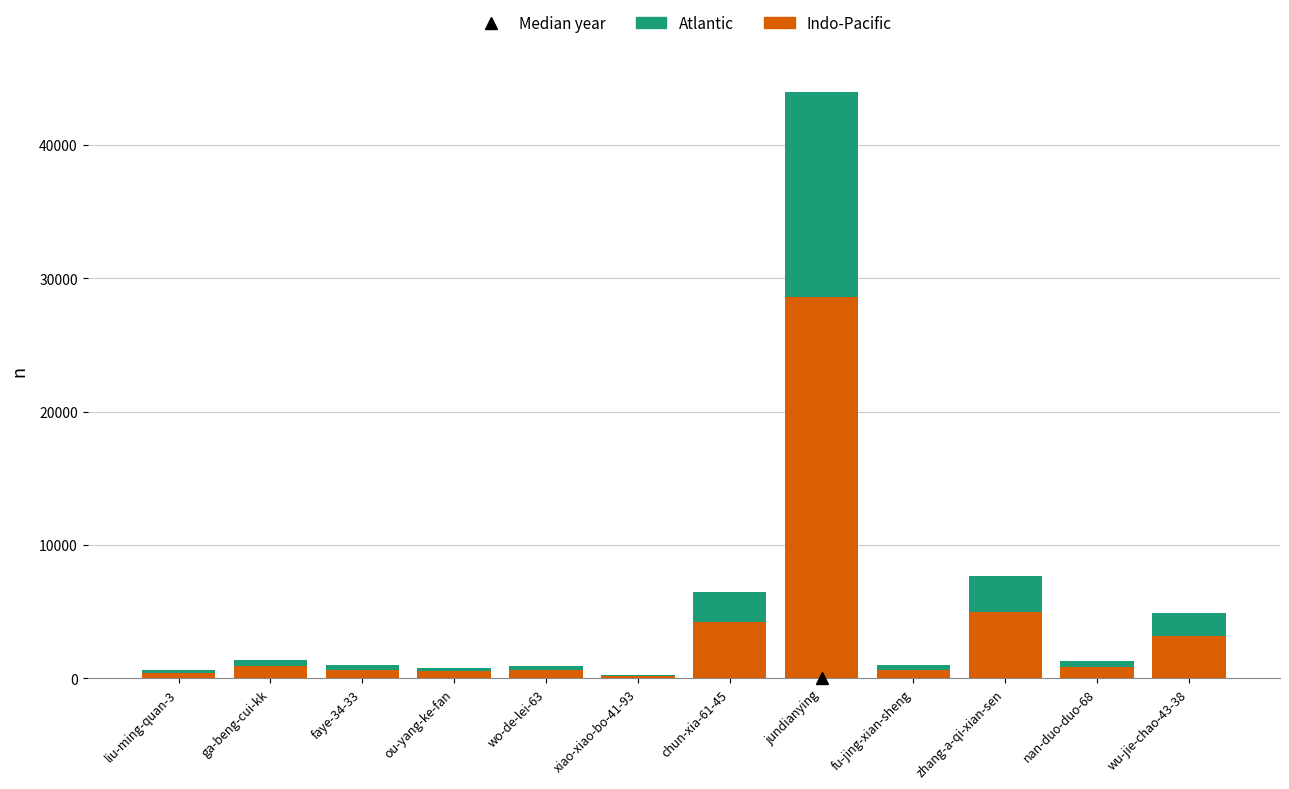

What is the total value across all series at zhang-a-qi-xian-sen?

7669.0